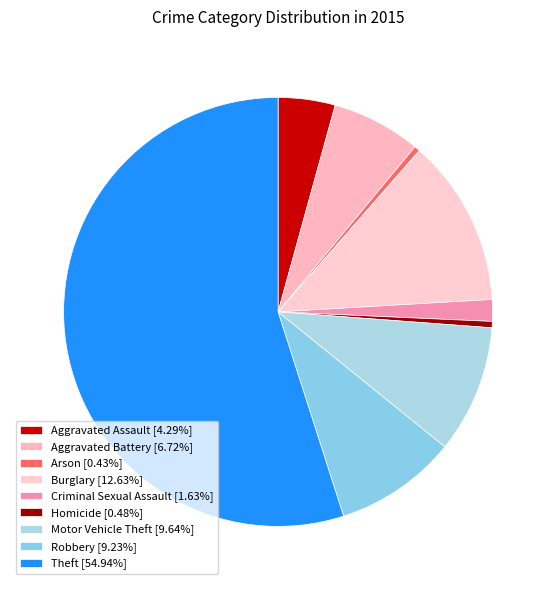

Is Arson the majority of the pie?

No